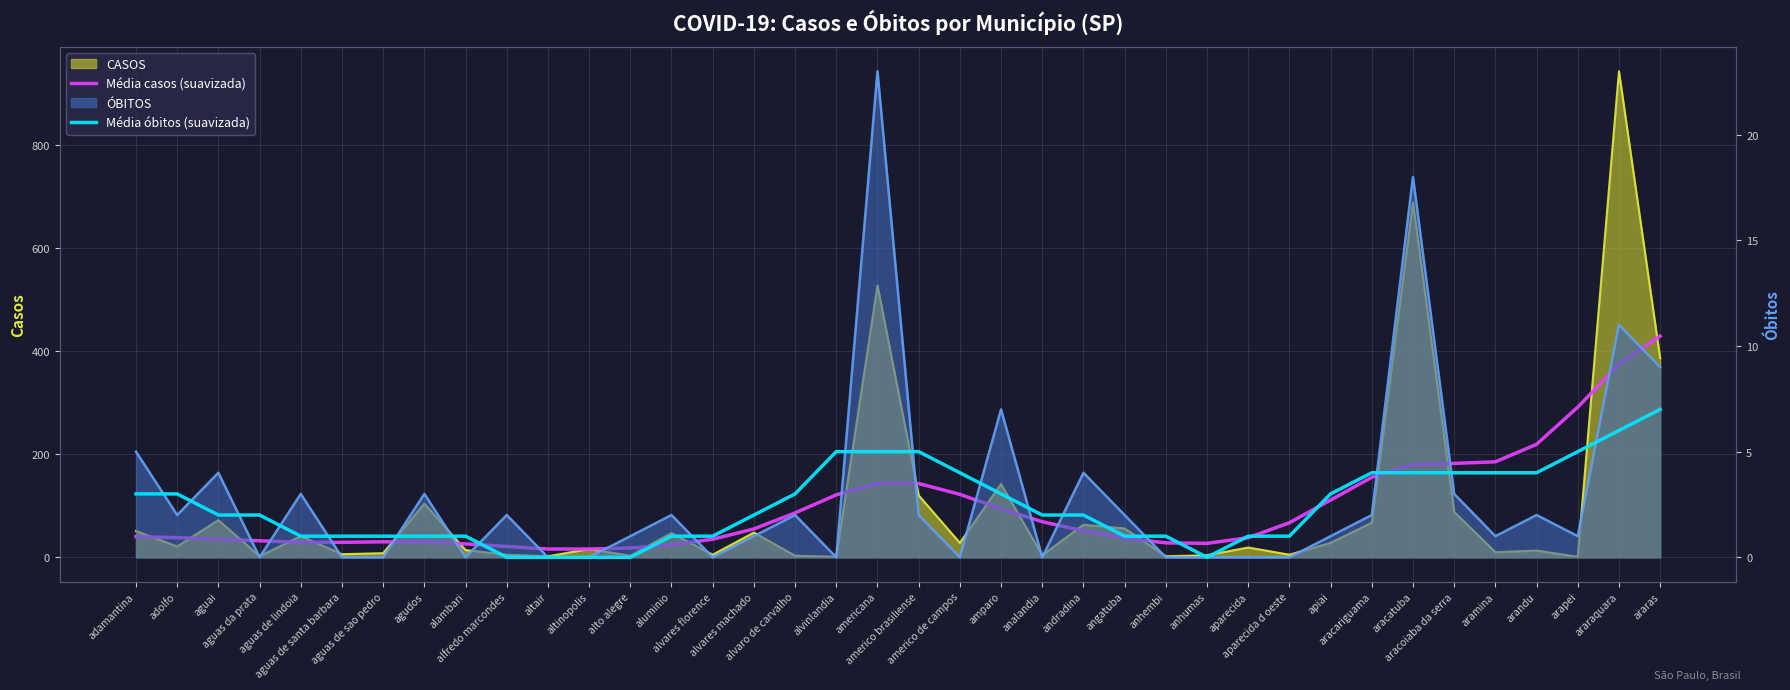

At which category does Média casos (suavizada) reach its first local valley?

anhumas